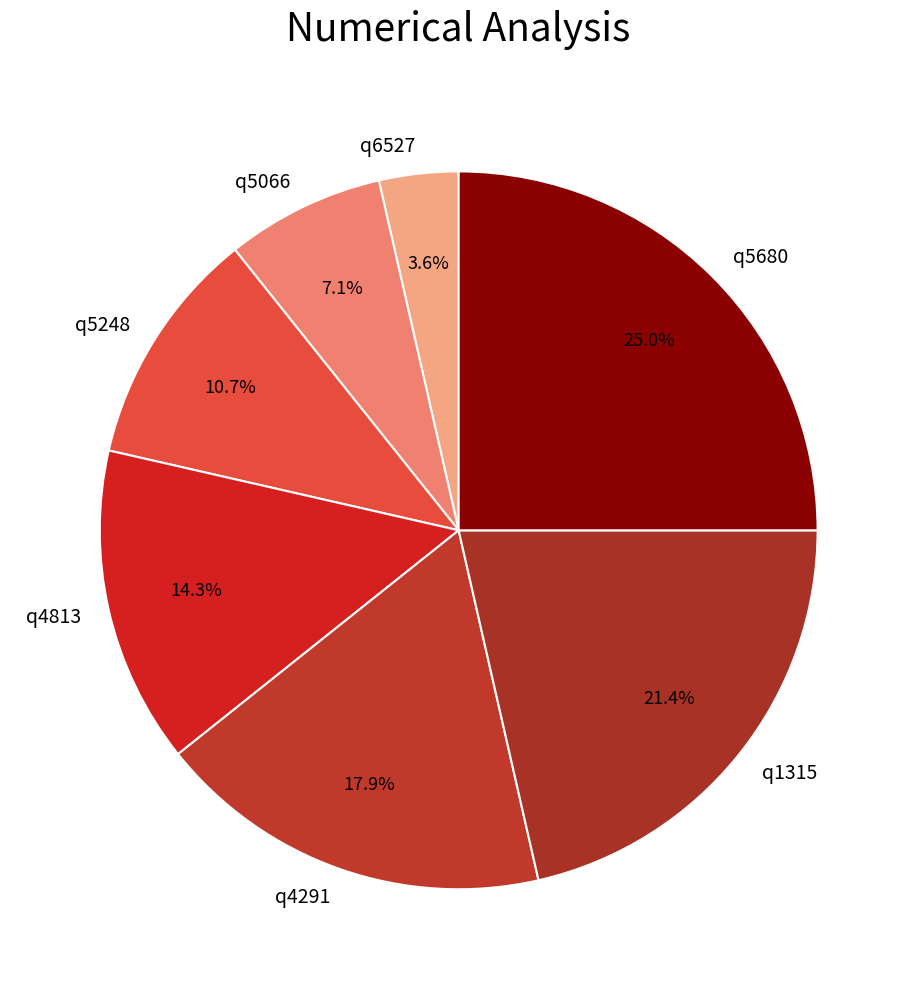

Which slice is the smallest?

q6527